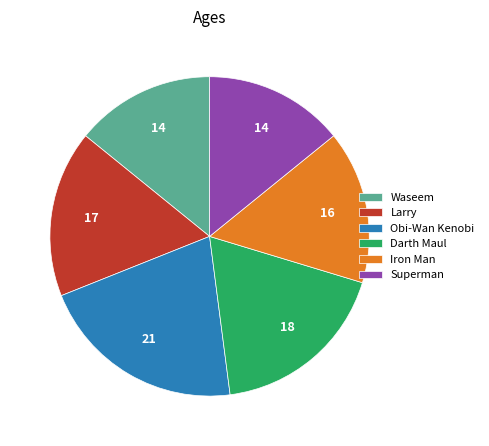

Is it true that Larry is 17% of the pie?

True